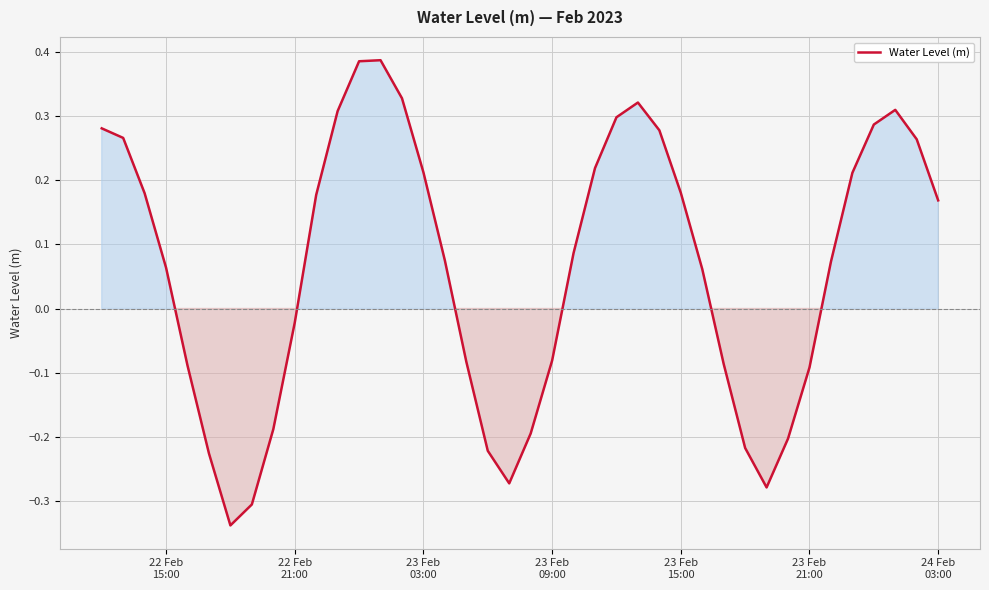

How many values are below 0?

16